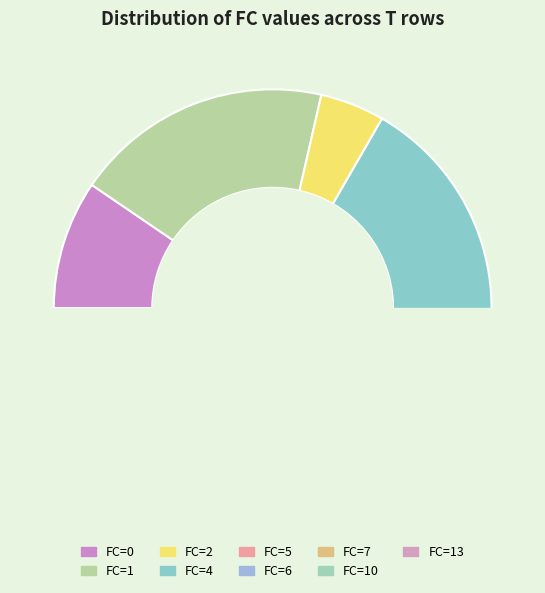

Is it true that 2 is 5% of the pie?

True